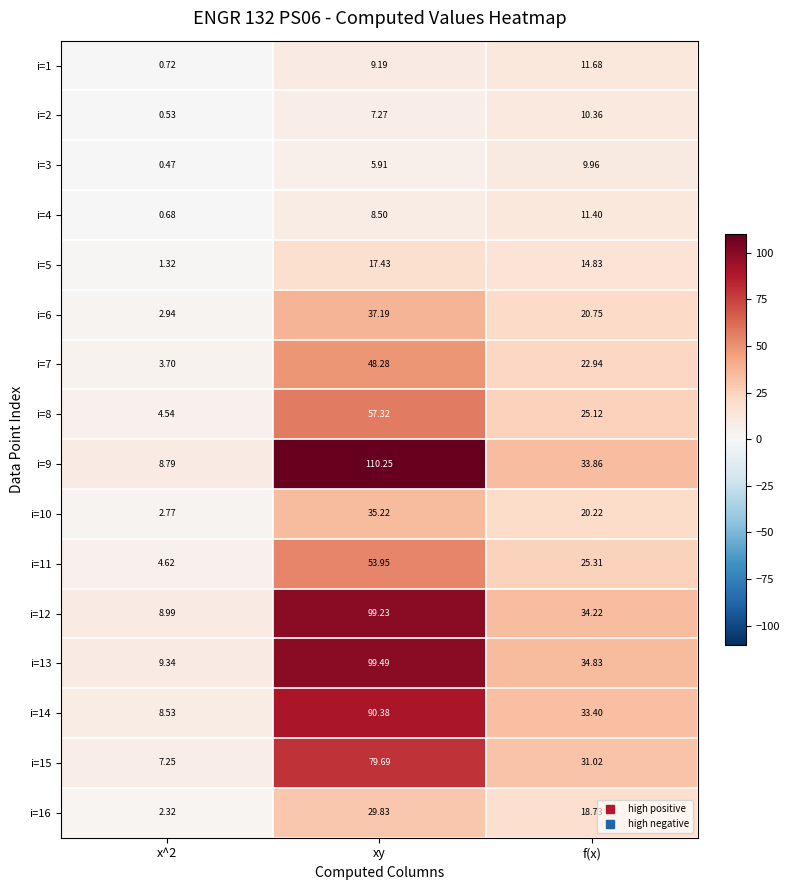

Count the number of data series in this chart.

16